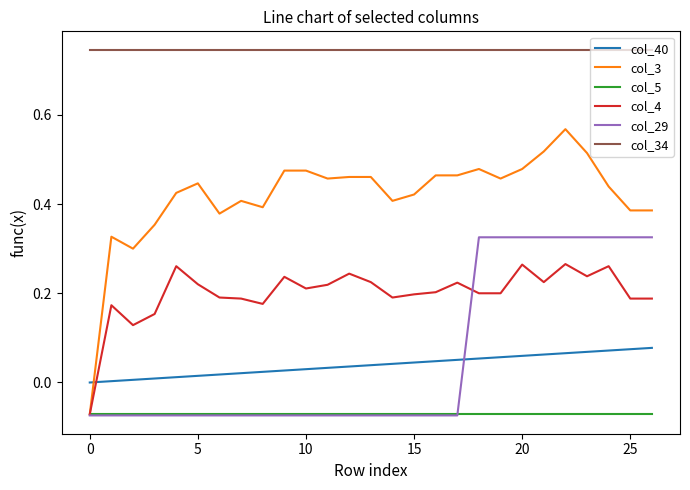

Which series has the widest spread of values?

col_3